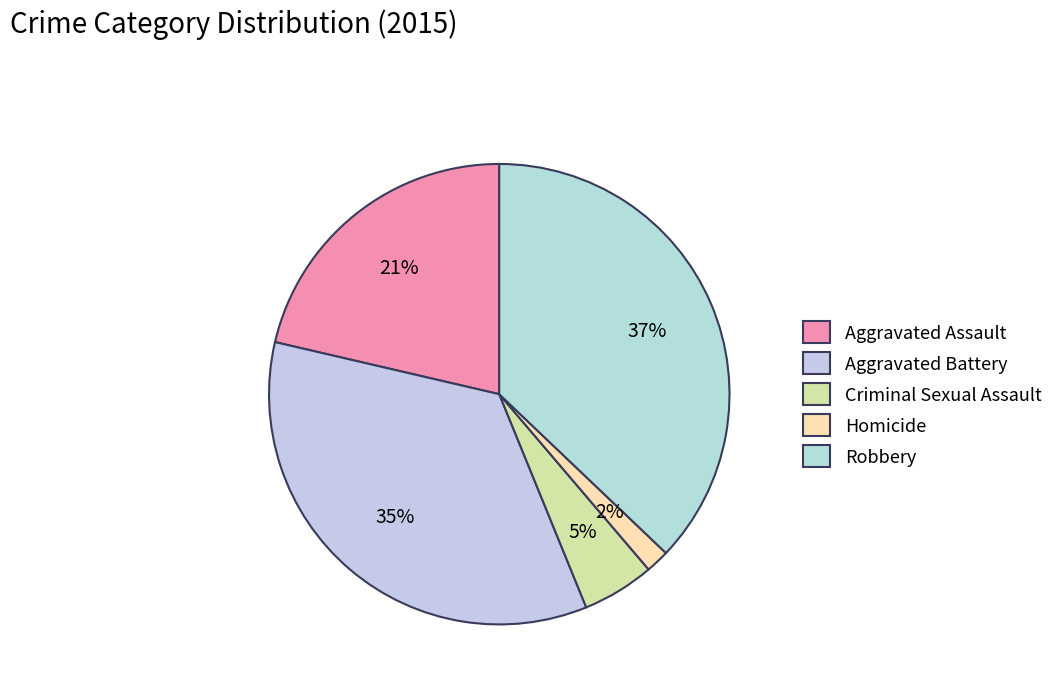

To the nearest percent, what portion does Aggravated Battery represent?

35%